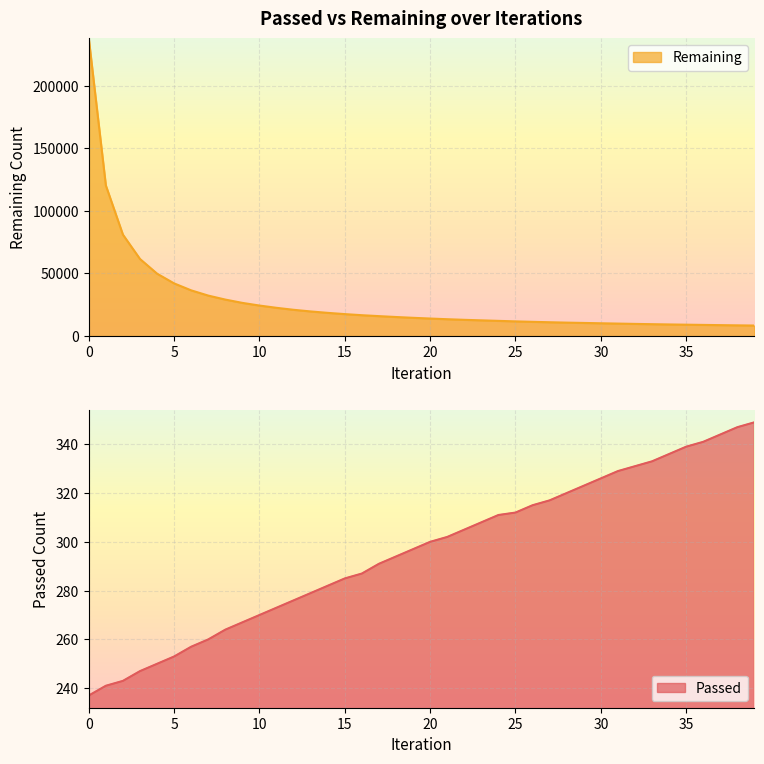

How many series are shown in this chart?

2